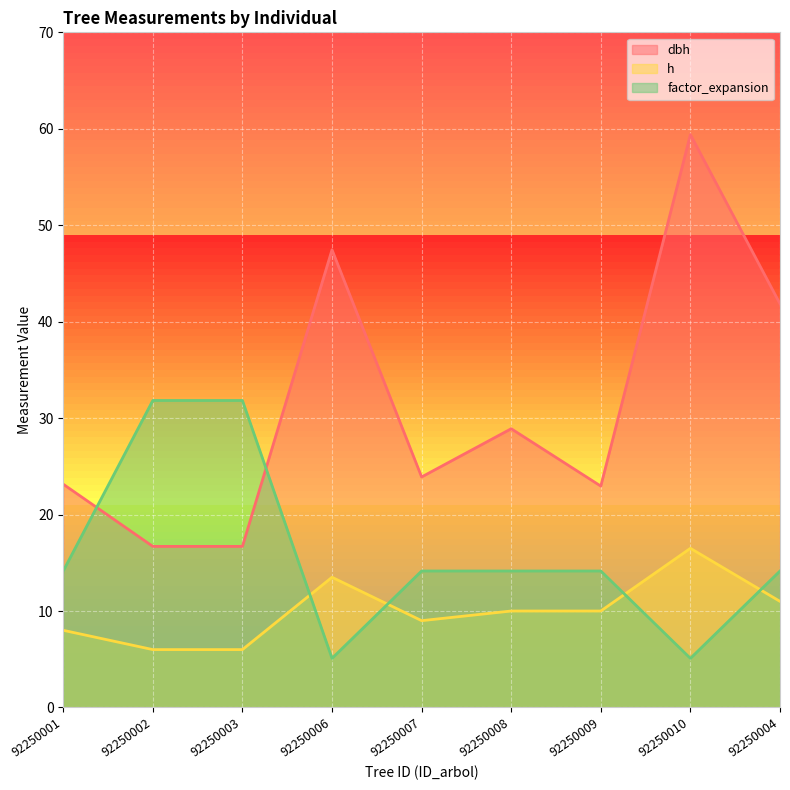

True or false: dbh and h intersect in this chart.

False